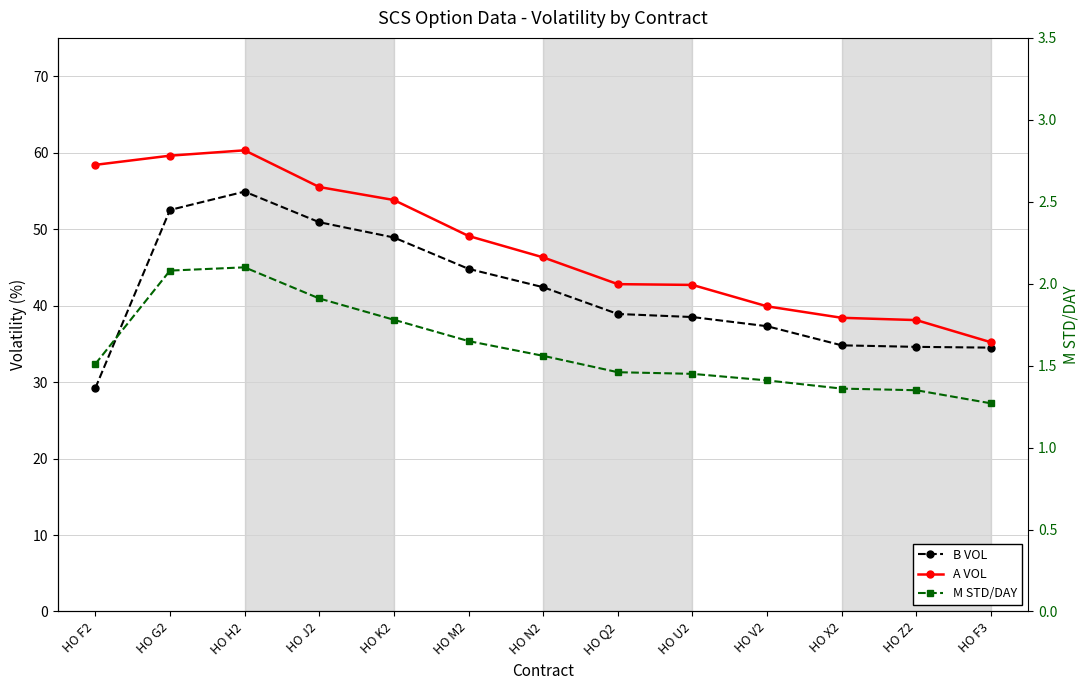

What are all the series names shown in the legend?

B VOL, A VOL, M STD/DAY